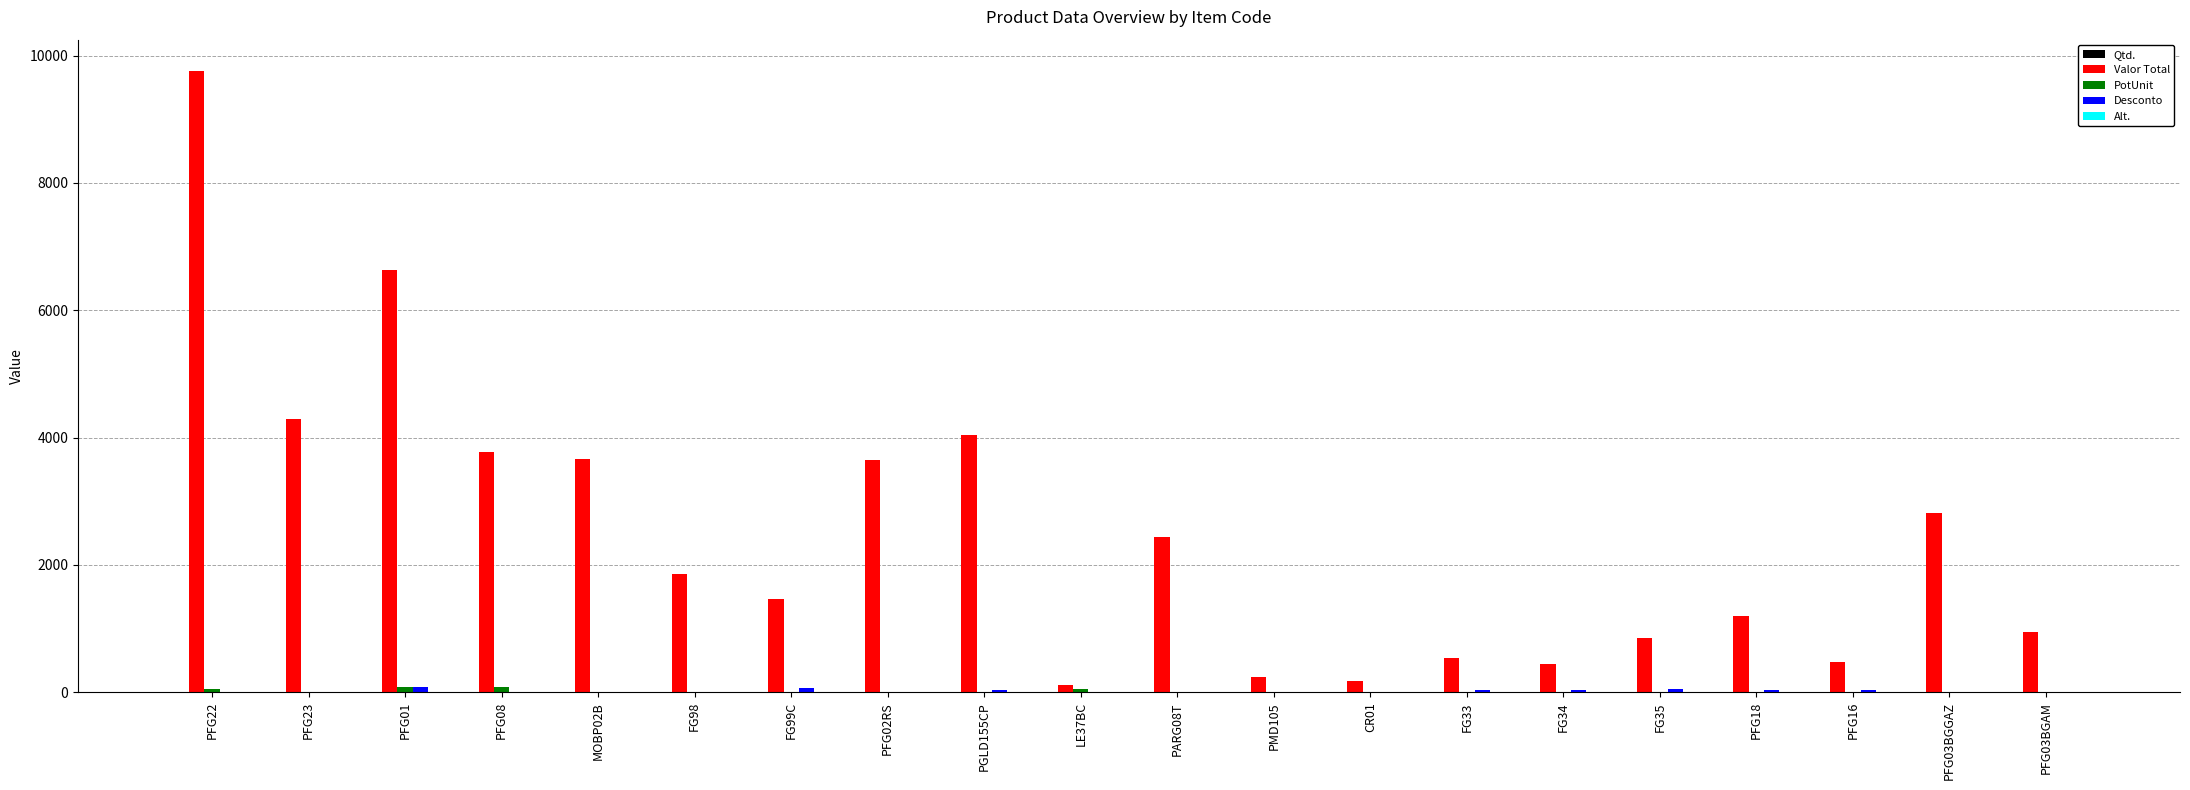

Which series has the largest total across all categories?

Valor Total